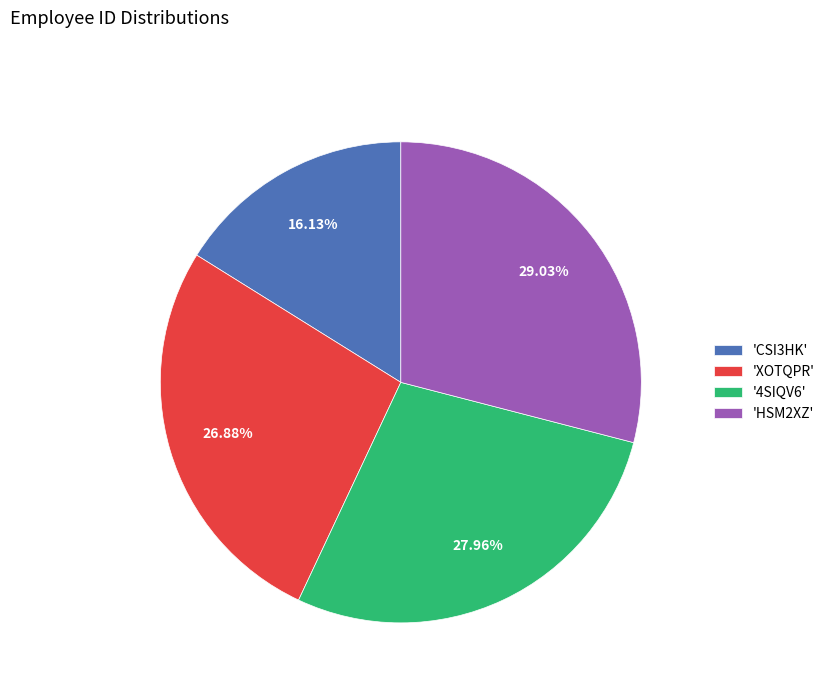

To the nearest percent, what is the average slice percentage?

25%